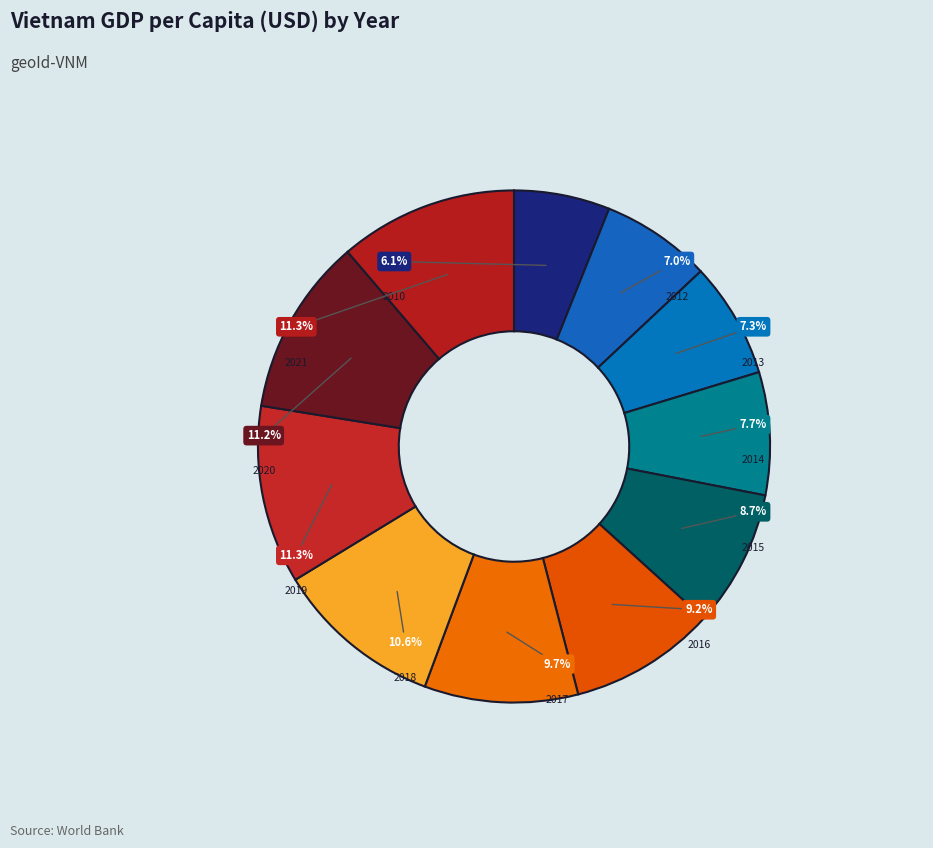

What percentage is NOT represented by 2019?

88.7%